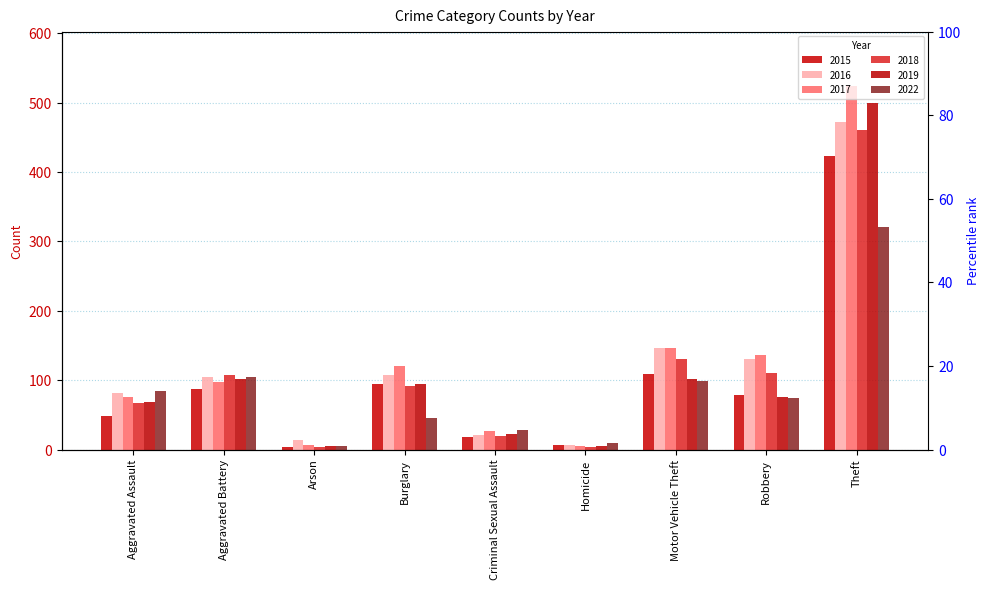

List the labels in order of 2016 value, largest first.

Theft, Motor Vehicle Theft, Robbery, Burglary, Aggravated Battery, Aggravated Assault, Criminal Sexual Assault, Arson, Homicide